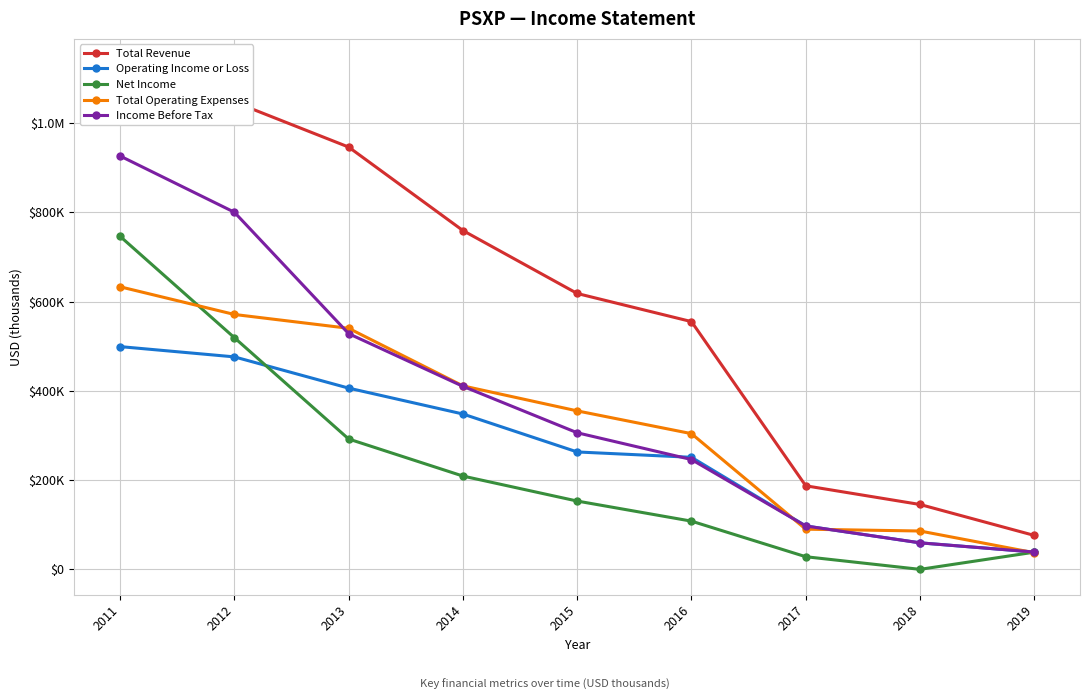

Is this an area chart (filled region under the line)?

No